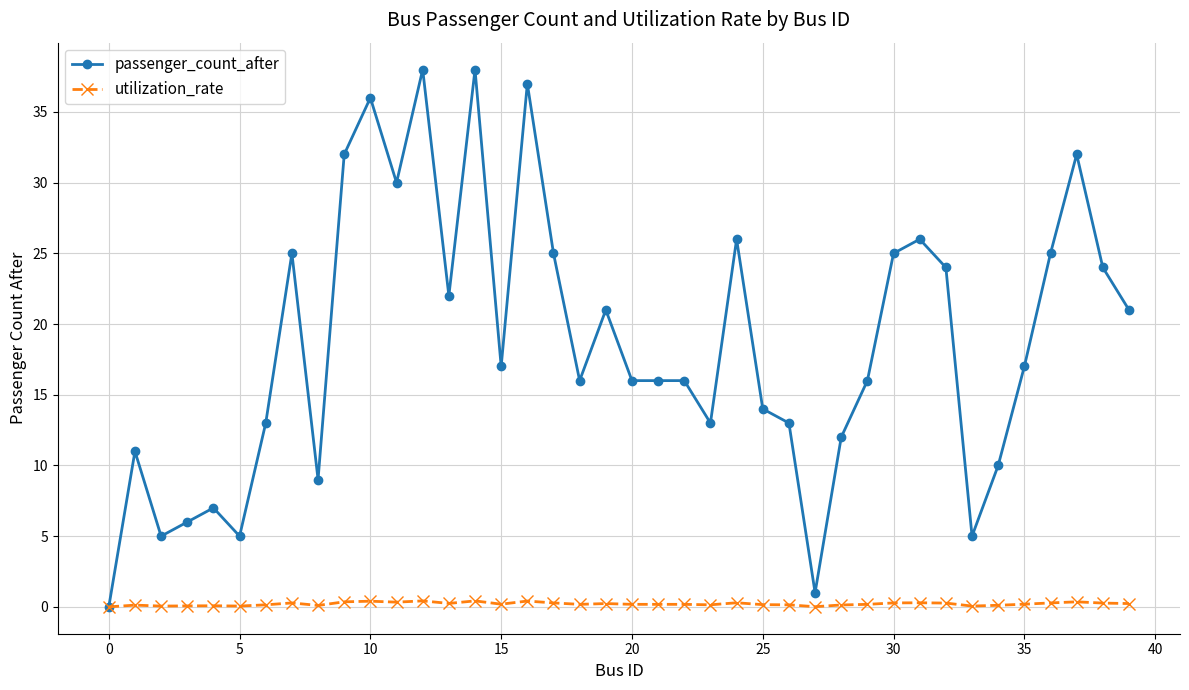

True or false: passenger_count_after has more than 0 interior local peaks.

True